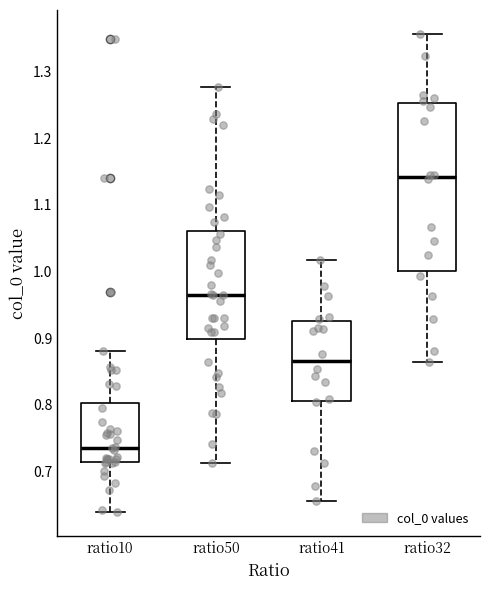

Comparing the boxes themselves (not the whiskers), which one is the tallest?

ratio32